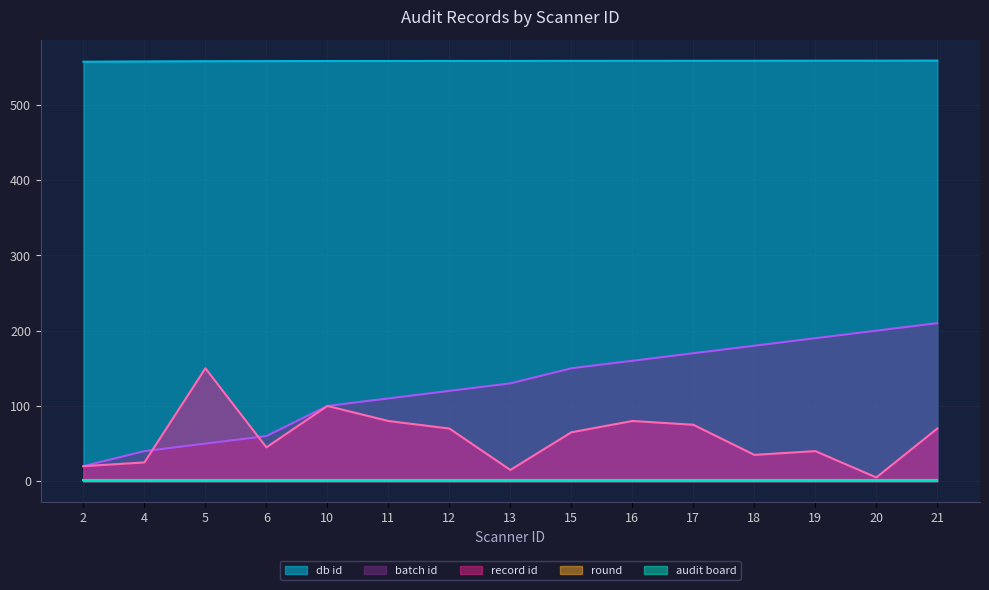

What is the value of the record id point at the 14th from the left?

5.0